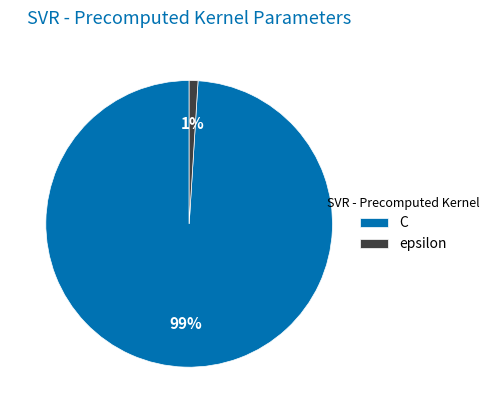

The epsilon slice represents 11% of the pie. True or false?

False